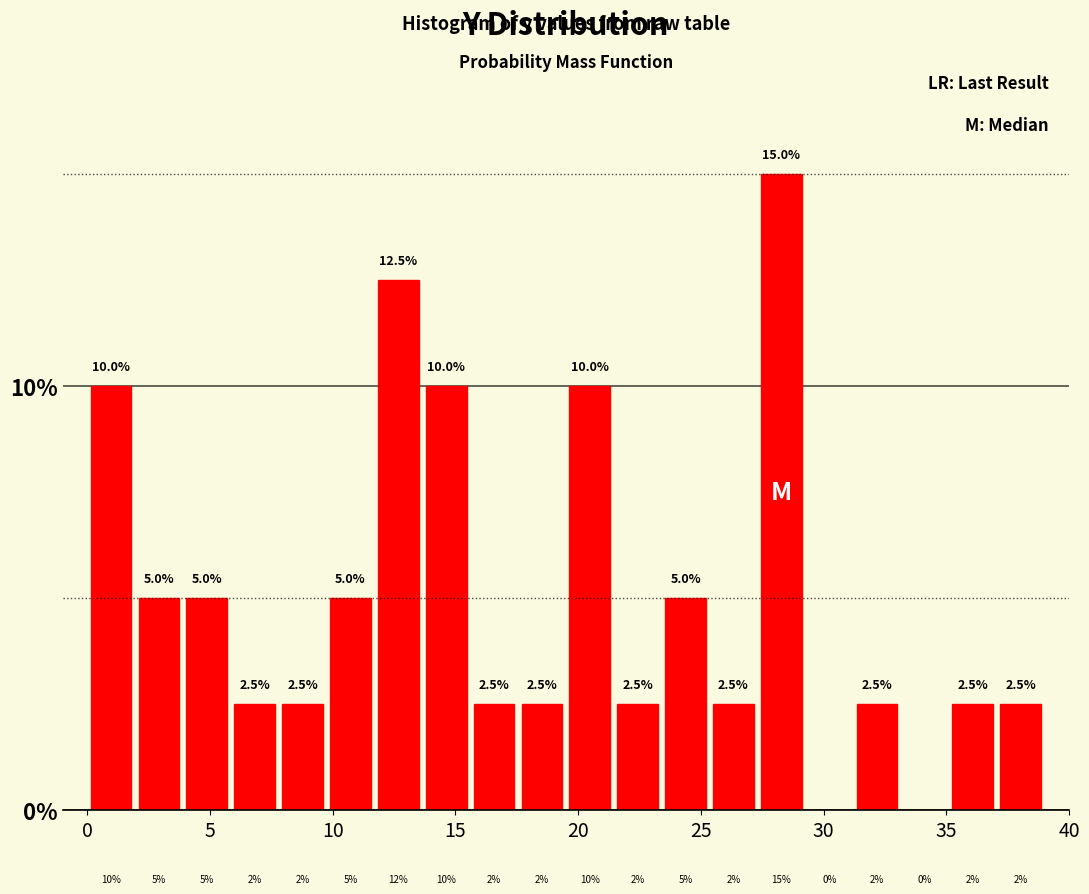

Read against the x-axis, roughly where is the centre of the tallest bar?

28.5